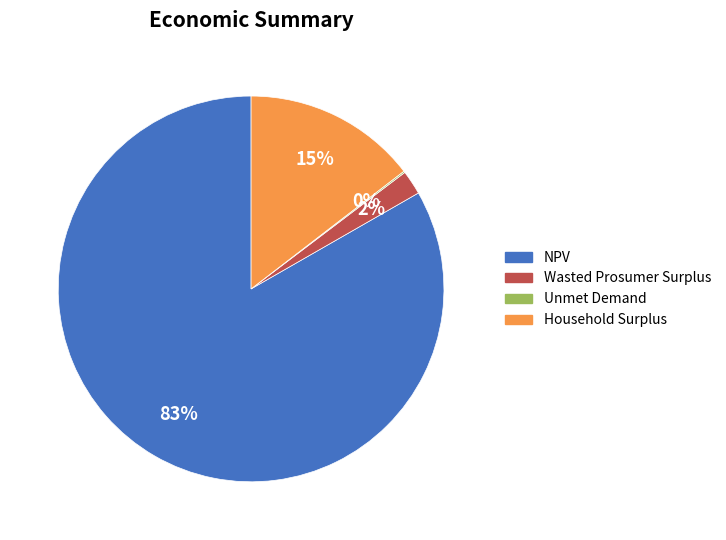

True or false: Household Surplus accounts for 1% of the total.

False